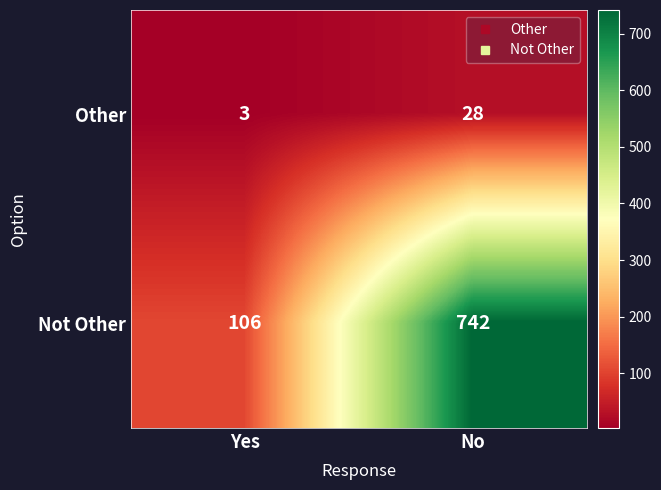

The value of Other at Yes is 3. True or false?

True